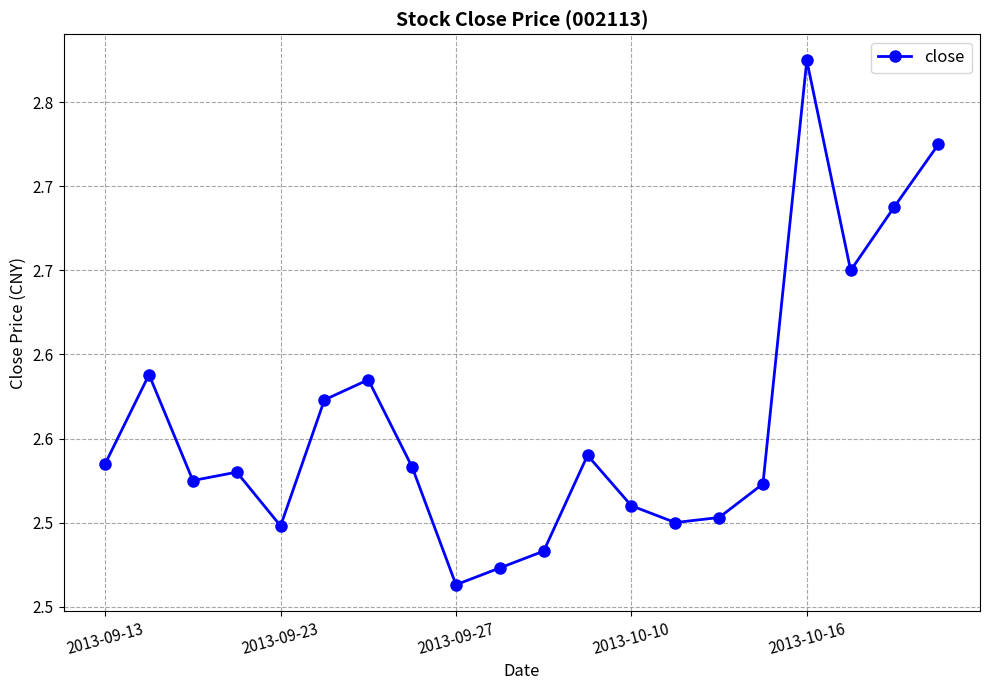

Does the chart have visible grid lines?

Yes